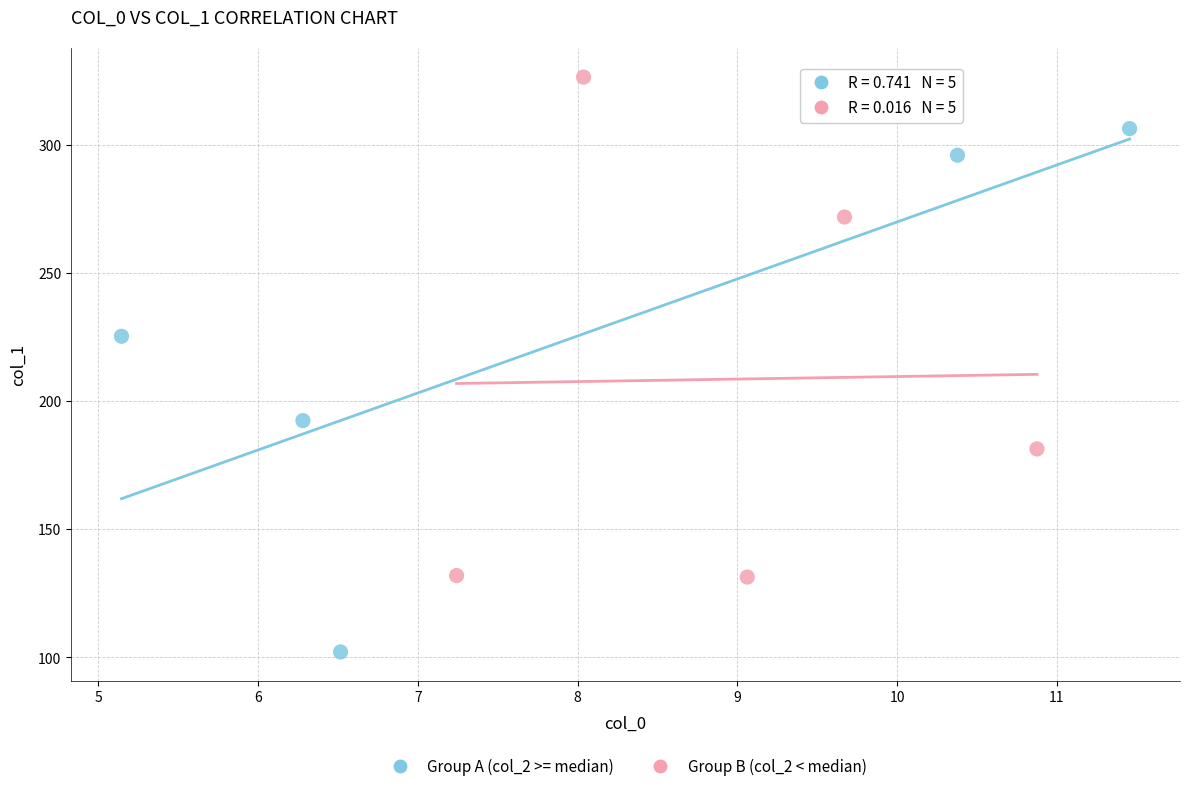

Which series reaches the maximum Y coordinate?

Group B (col_2 < median)